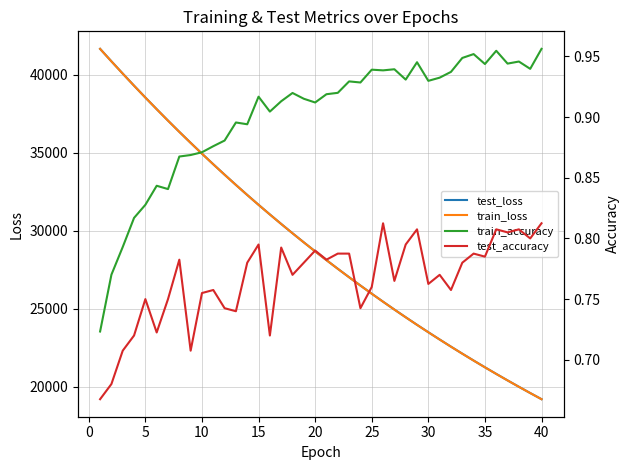

What is the maximum value for train_loss?

41652.1